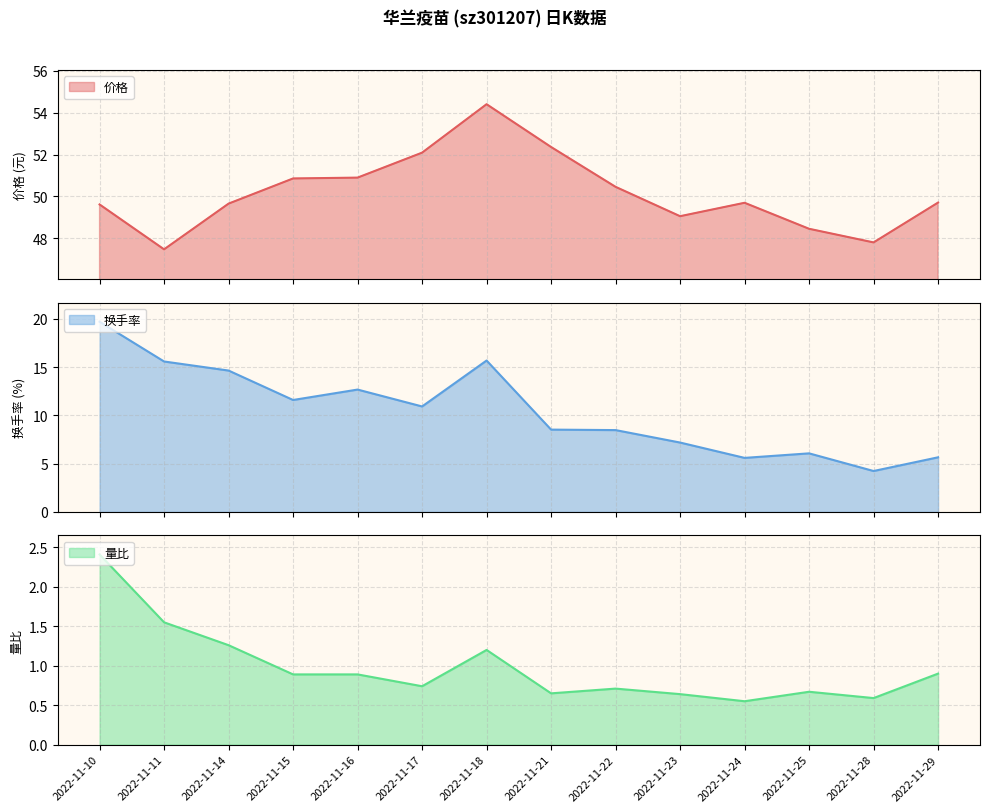

What is the lowest value of the 价格 series?

47.5